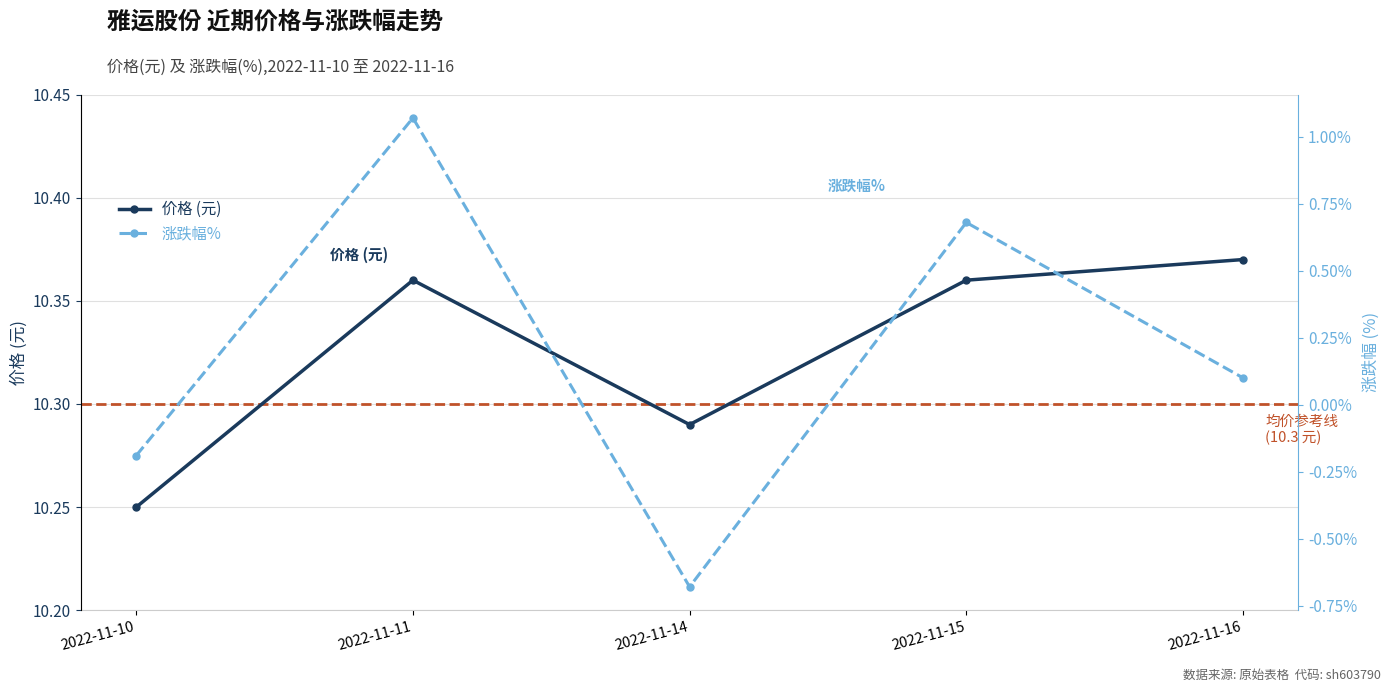

Reading left to right, transcribe all the data shown in this chart.

价格: 10.2	10.4	10.3	10.4	10.4
涨跌幅%: -0.2	1.1	-0.7	0.7	0.1